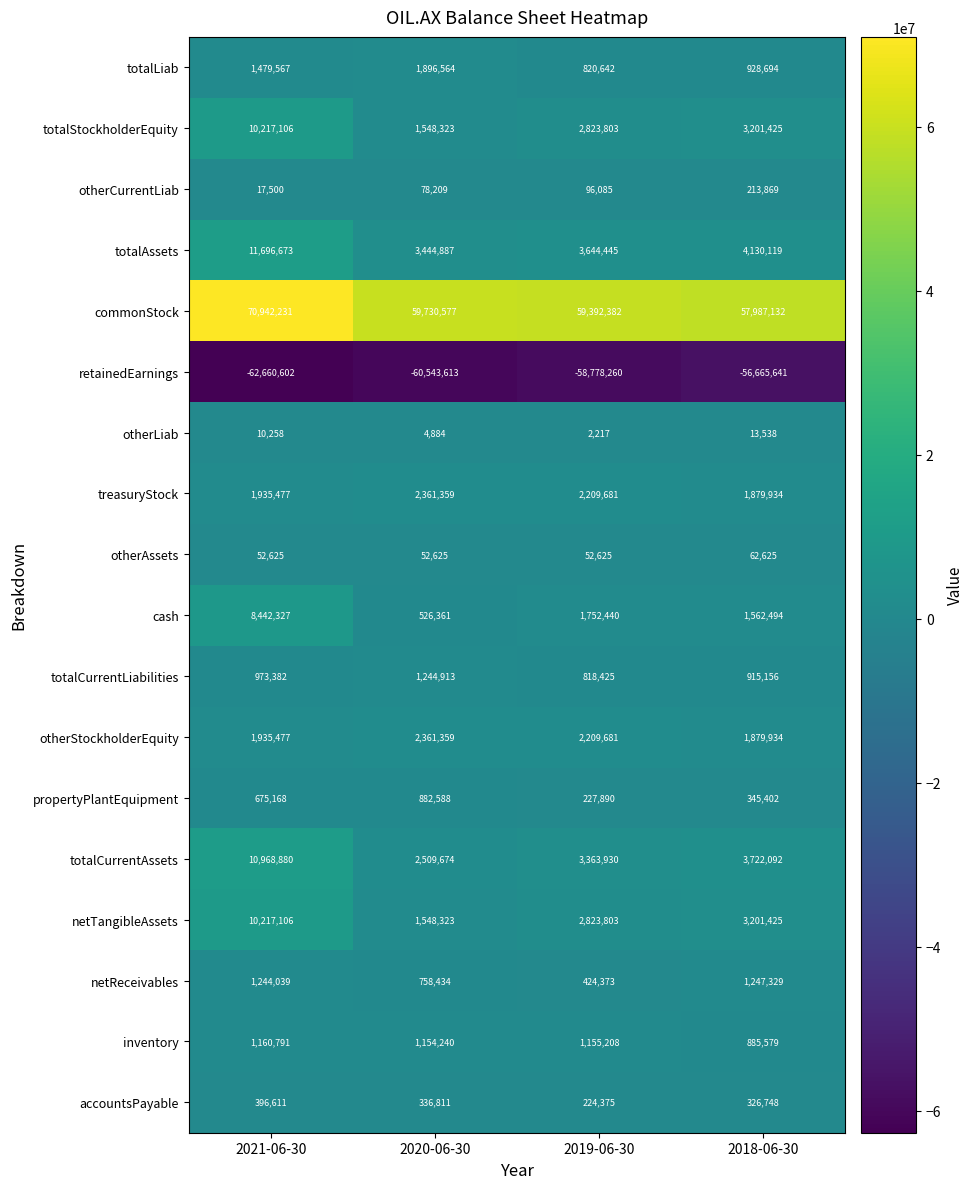

Count the number of data series in this chart.

18